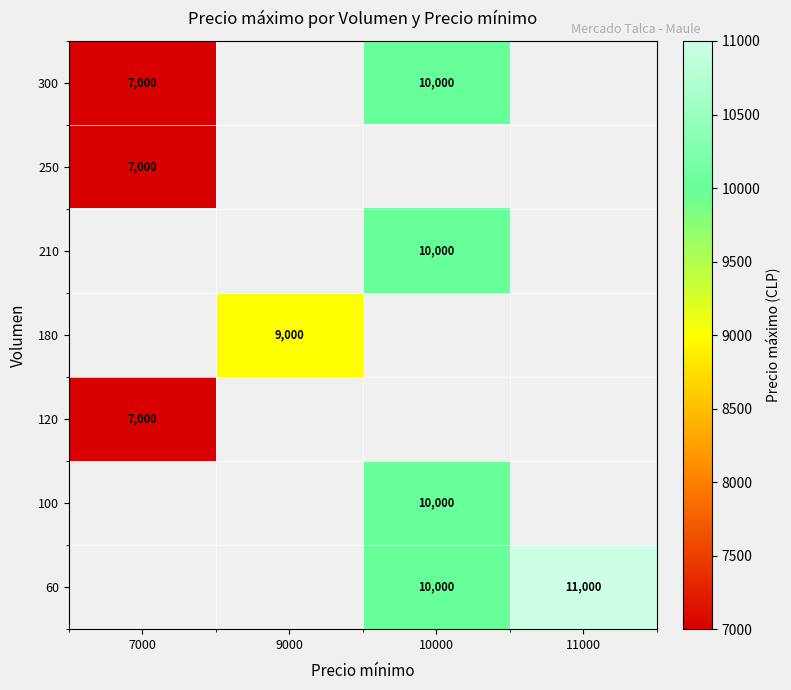

What is the minimum value shown in the chart?

7000.0